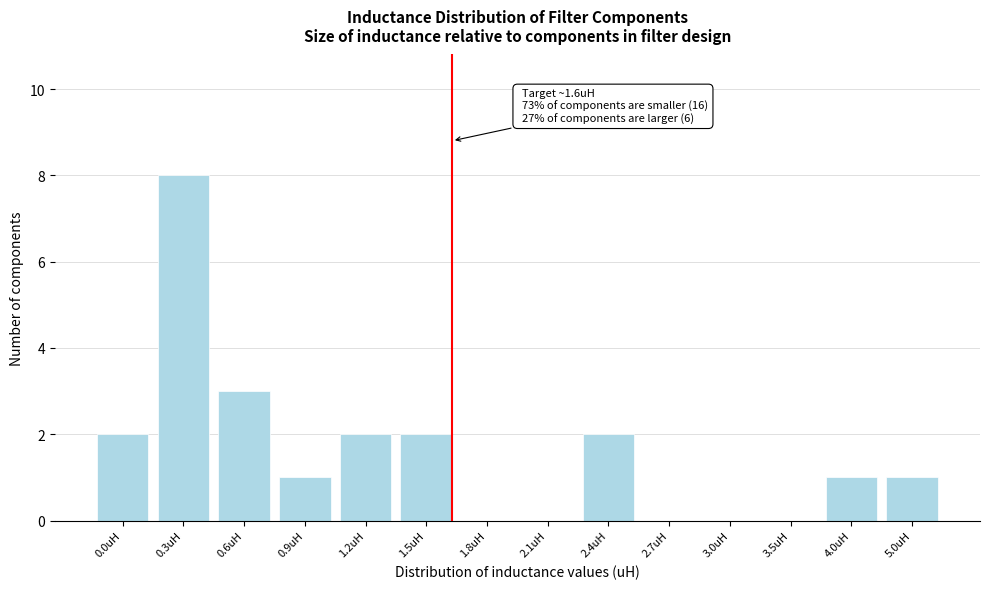

Reading left to right, extract all data points from this chart.

0.0uH=2	0.3uH=8	0.6uH=3	0.9uH=1	1.2uH=2	1.5uH=2	1.8uH=0	2.1uH=0	2.4uH=2	2.7uH=0	3.0uH=0	3.5uH=0	4.0uH=1	5.0uH=1